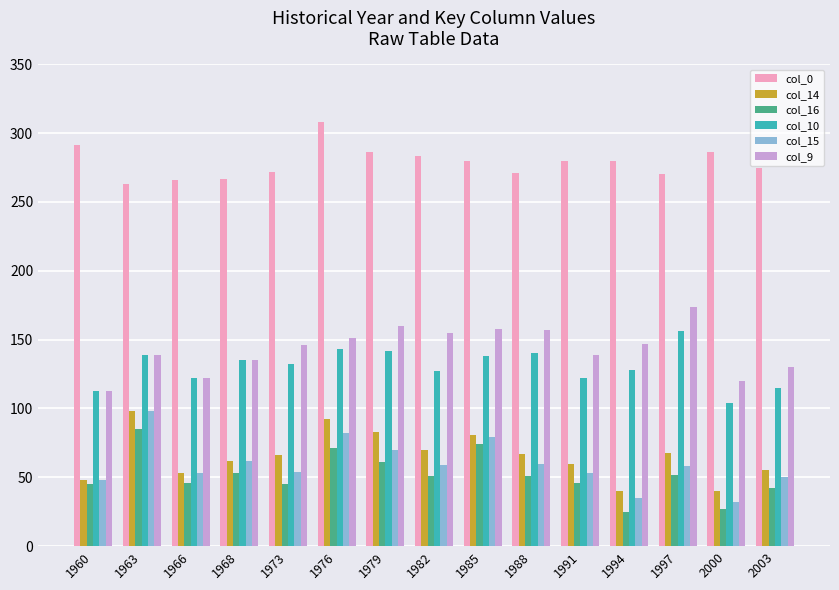

Is the value of col_16 at 1968 greater than the value of col_10 at 1966?

No